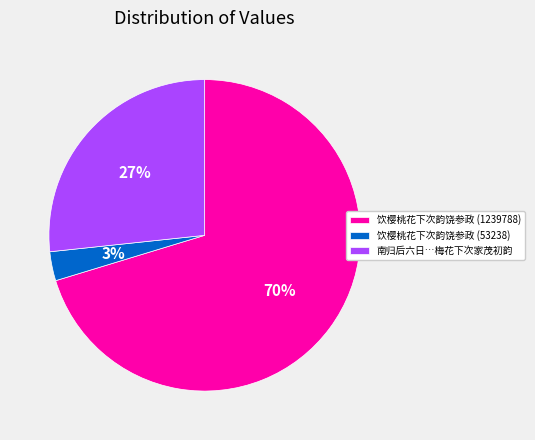

How many slices are in this pie chart?

3